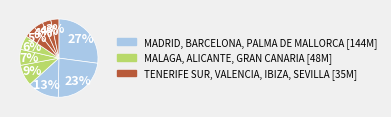

Count the number of slices in the pie.

10